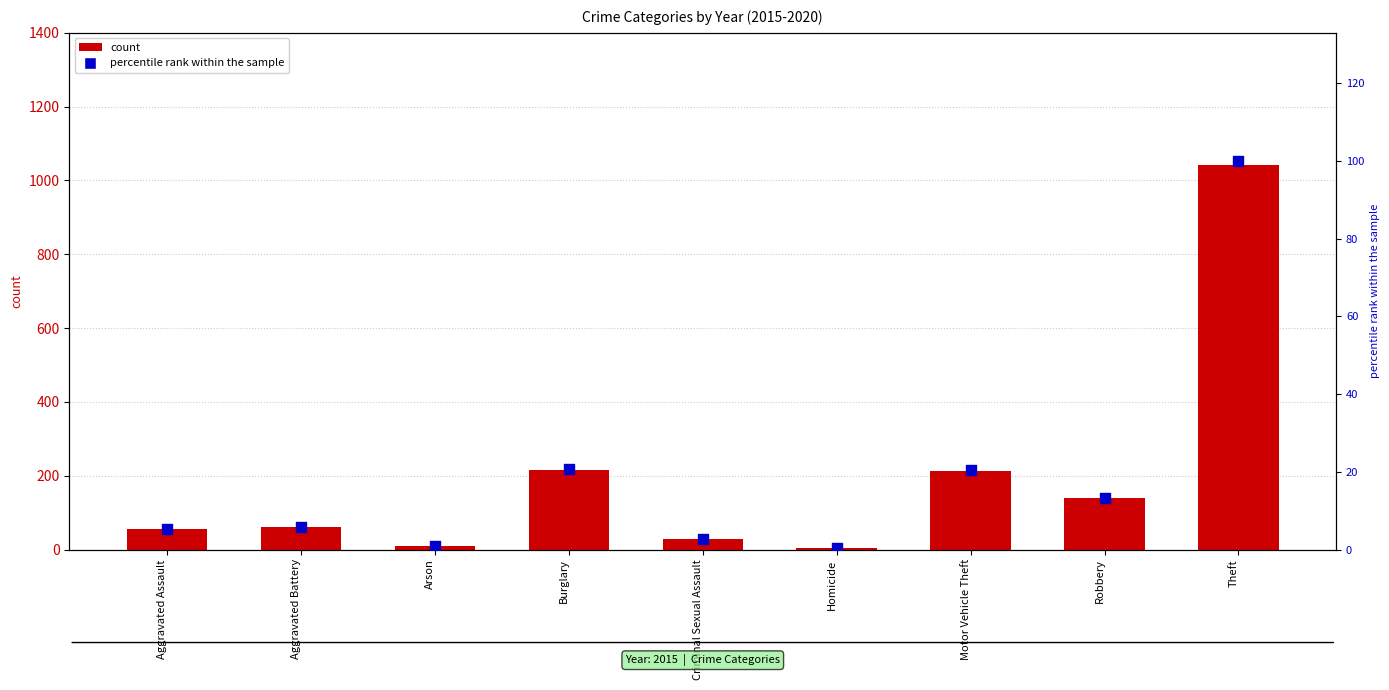

Which has a higher value, Criminal Sexual Assault or Homicide?

Criminal Sexual Assault